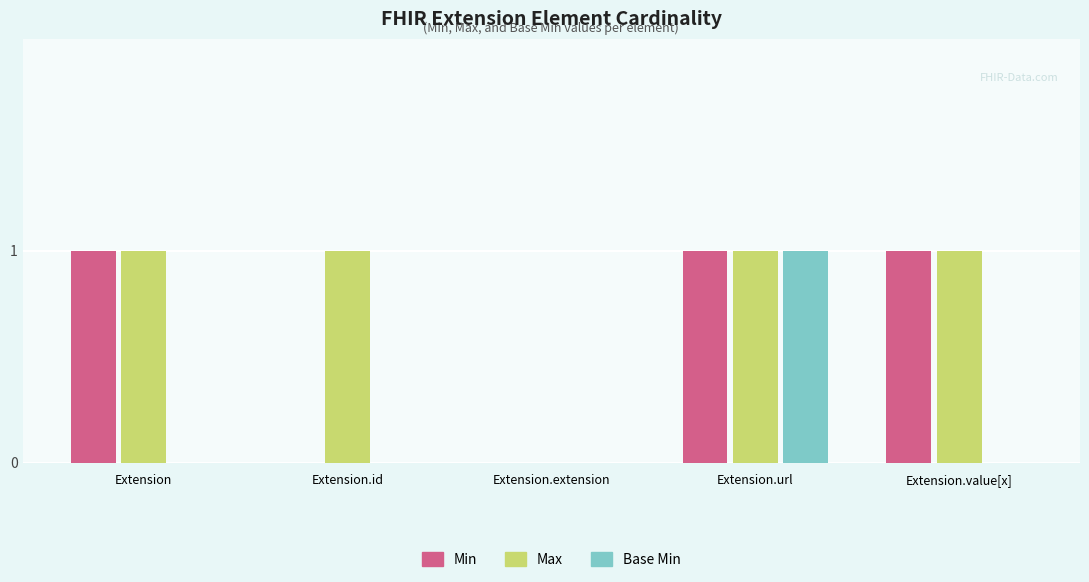

Does the chart contain stacked bars?

No